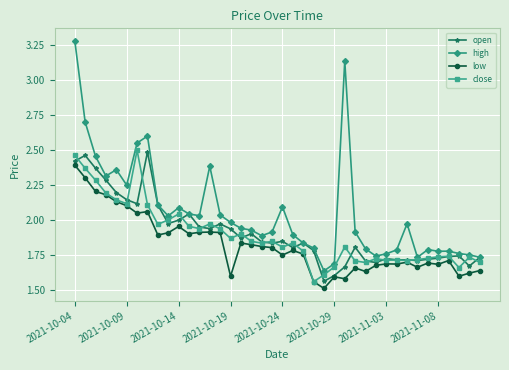

Which series has the largest total across all categories?

high